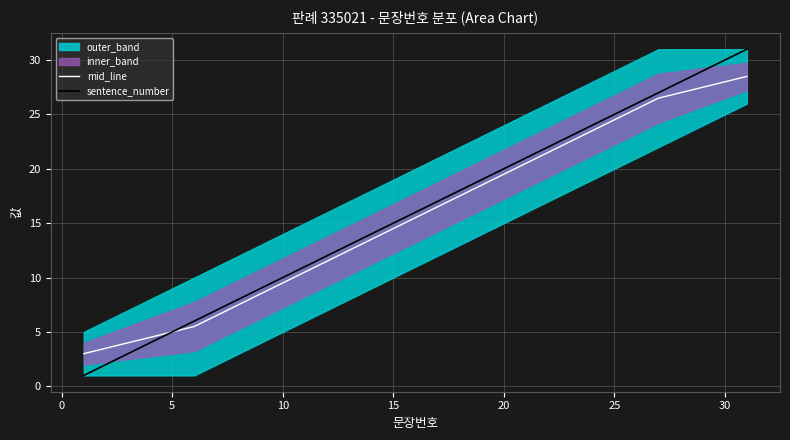

What is the minimum value for sentence_number?

1.0